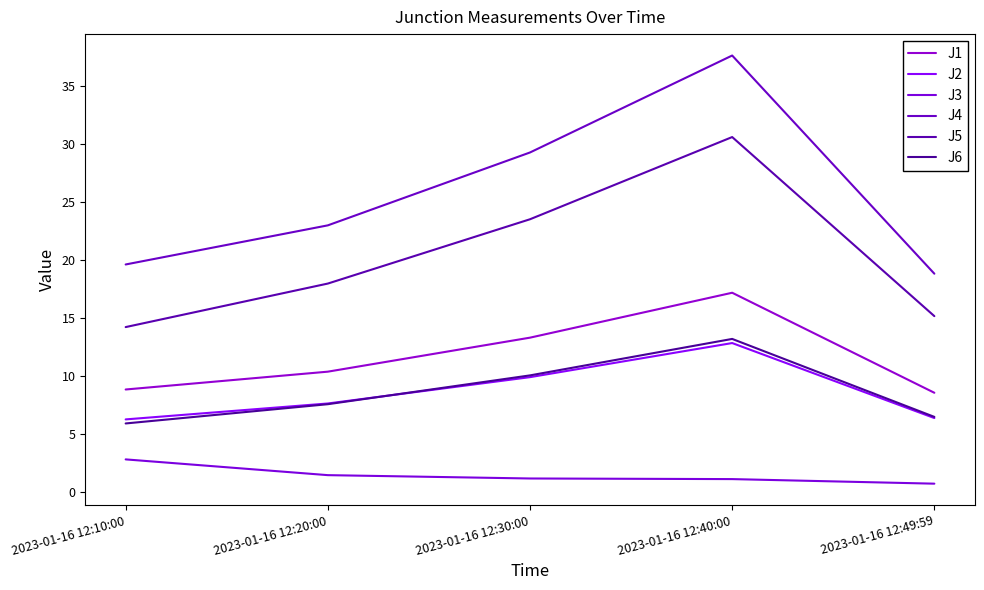

Which series changed the most between 2023-01-16 12:10:00 and 2023-01-16 12:49:59?

J3